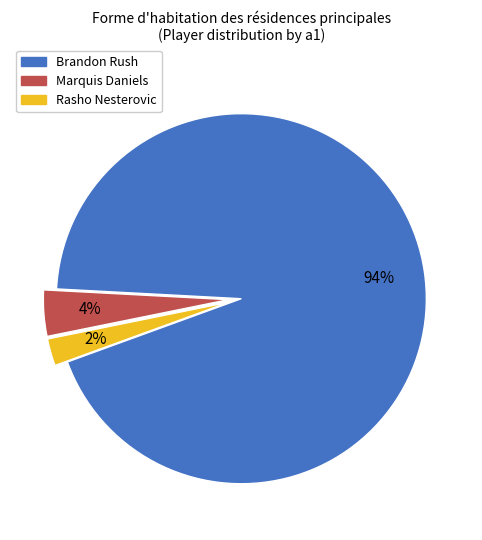

How many slices are in this pie chart?

3